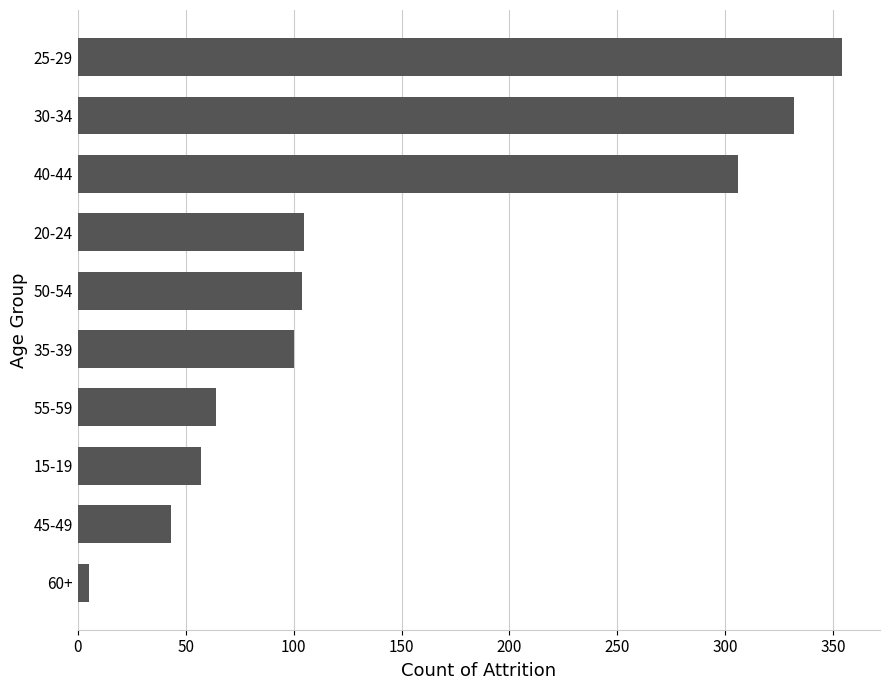

What is the approximate value at 30-34, to the nearest 10?

330